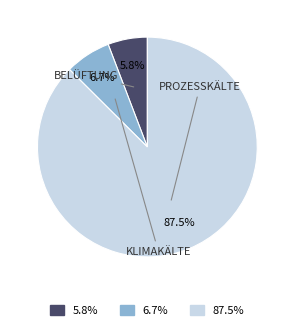

Is there a majority slice in this chart?

Yes